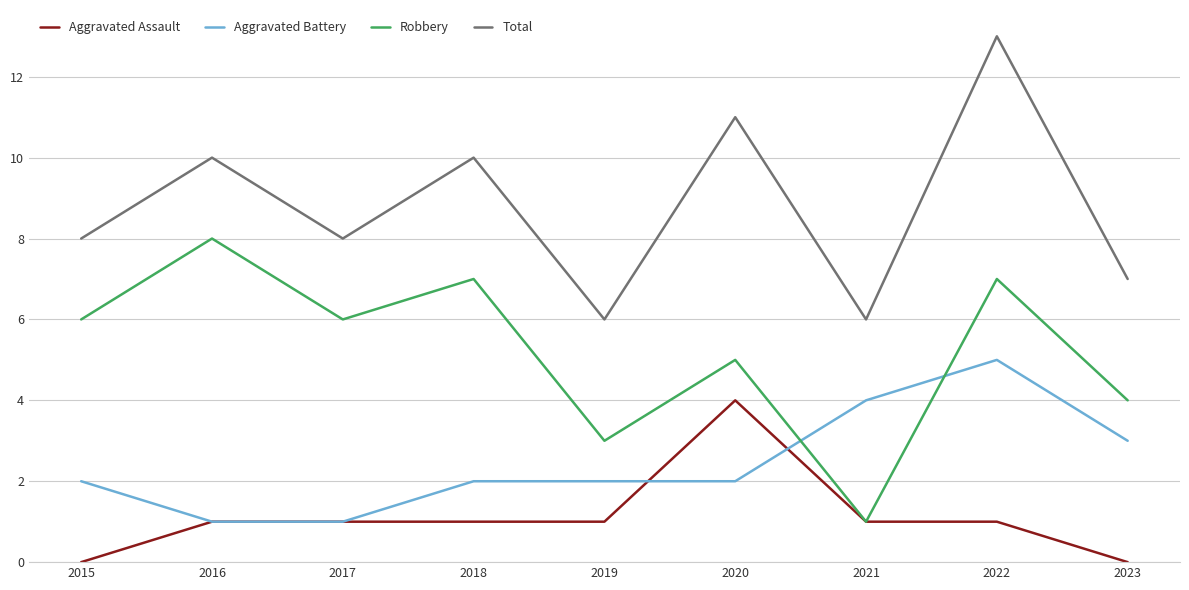

What is the difference between the Total values at 2018 and 2021?

4